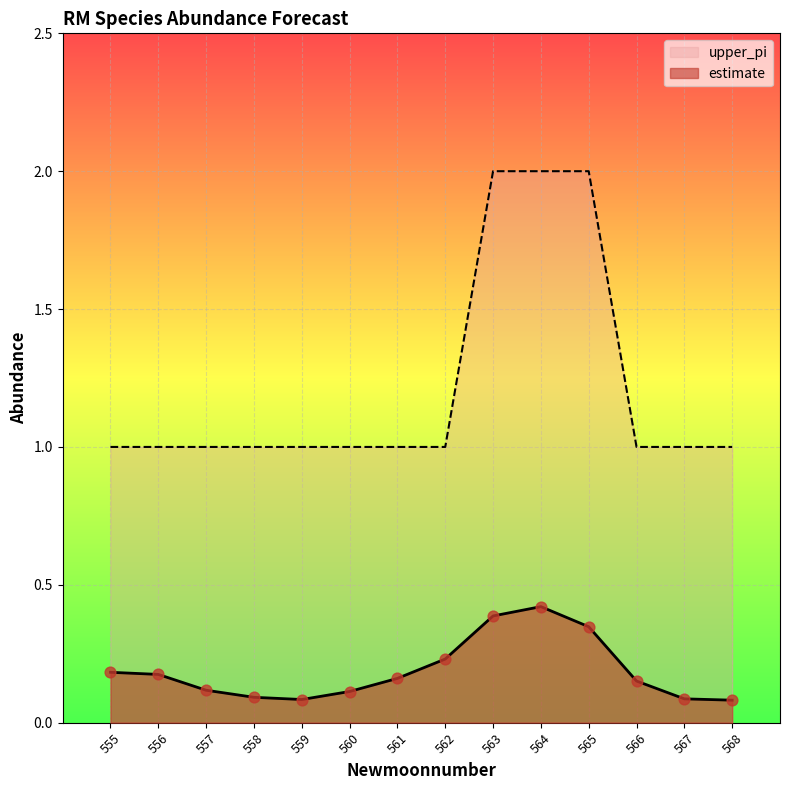

What are all the series names shown in the legend?

upper_pi, estimate